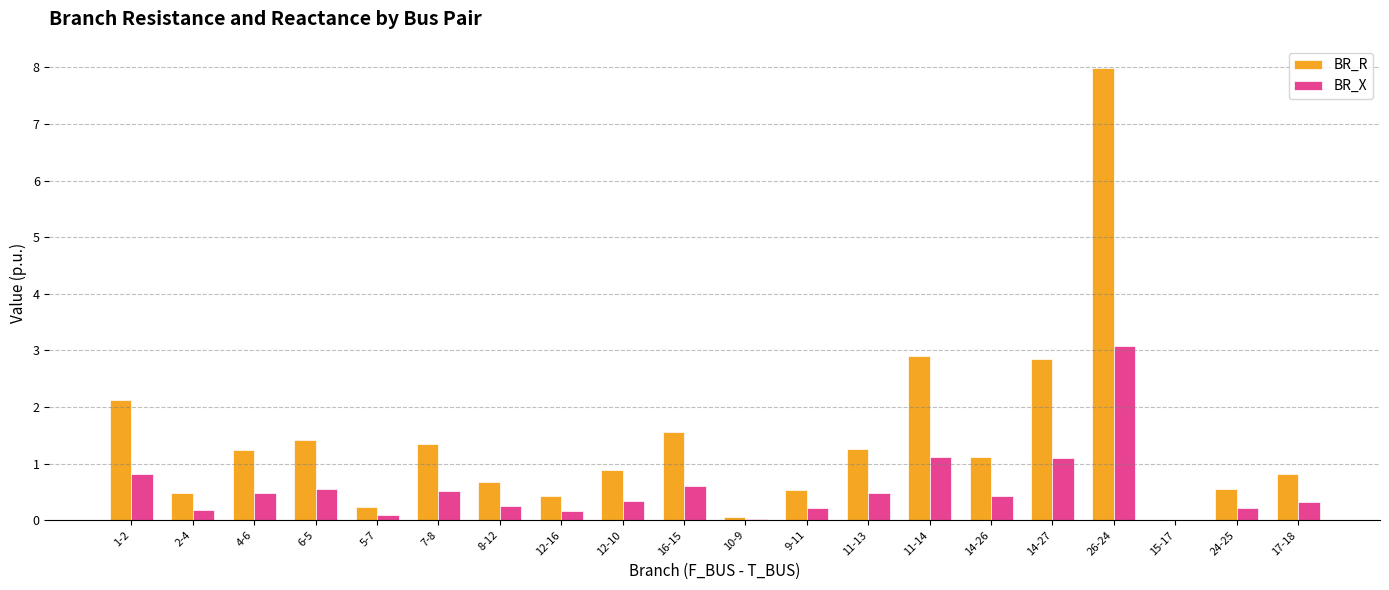

What is the sum of all BR_R values?

28.5